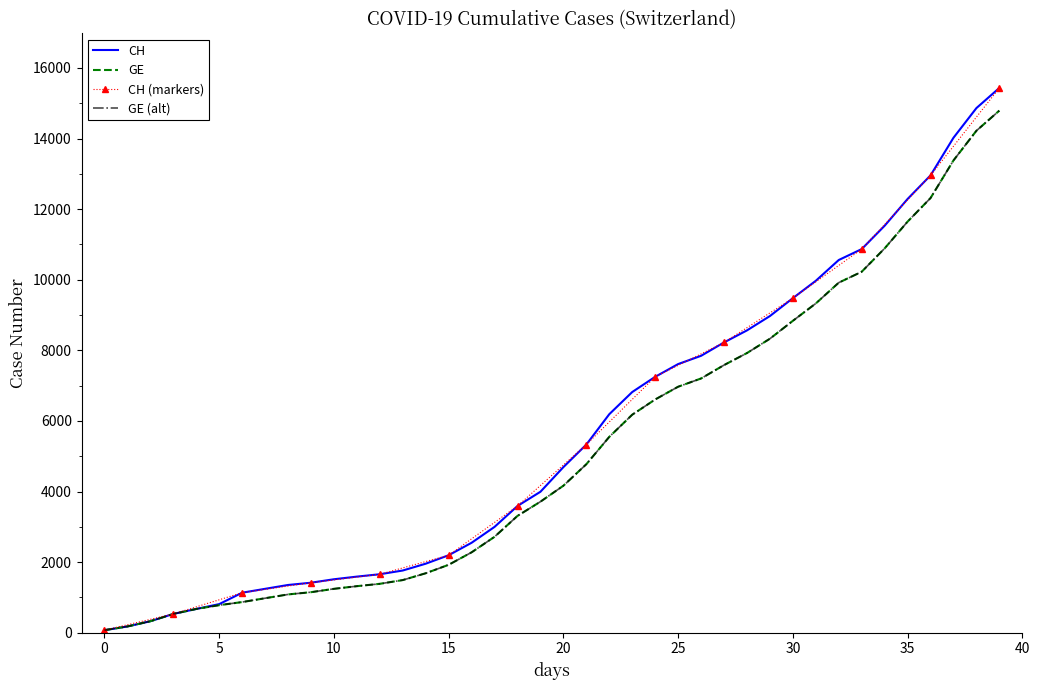

How many values in the CH series are below 4691?

20